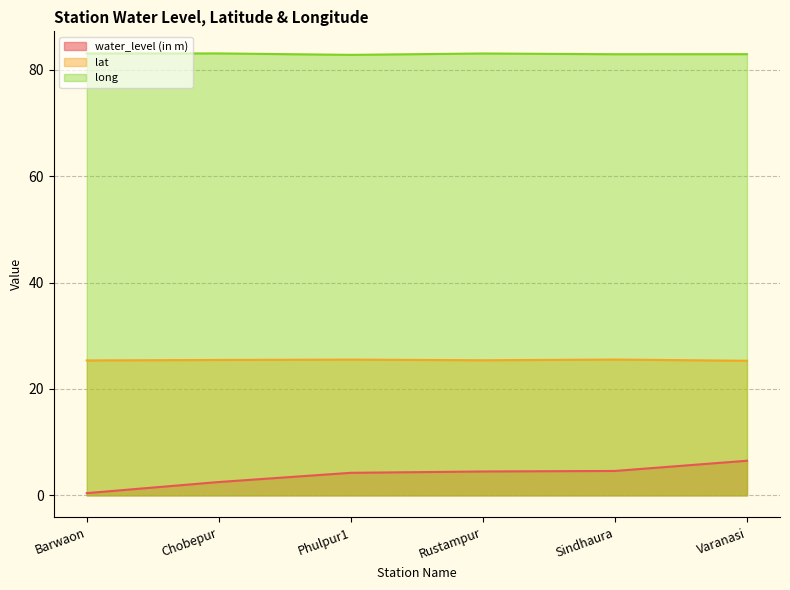

Which category has the lowest value in the water_level (in m) series?

Barwaon